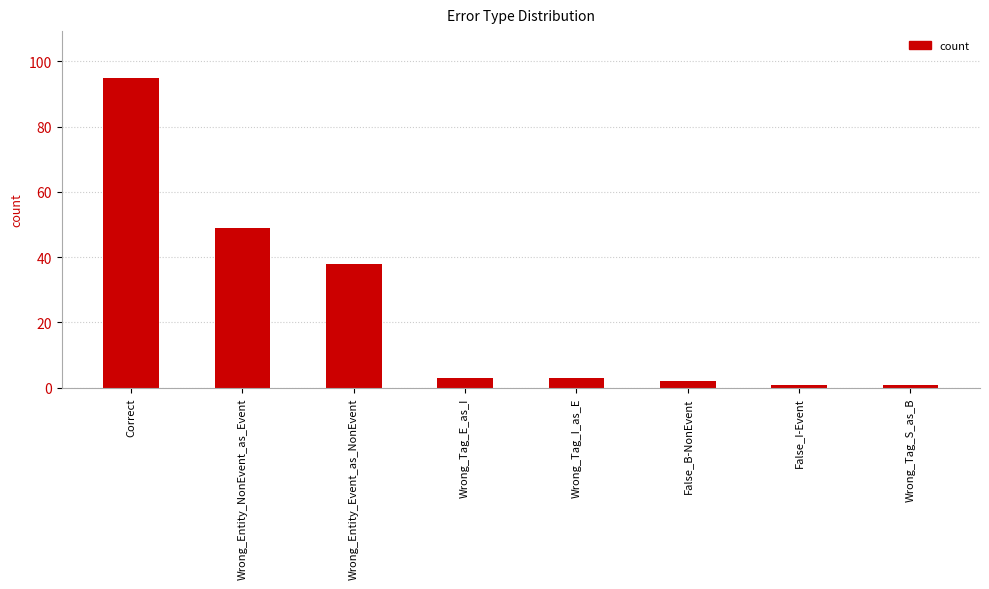

Does the chart contain any negative values?

No